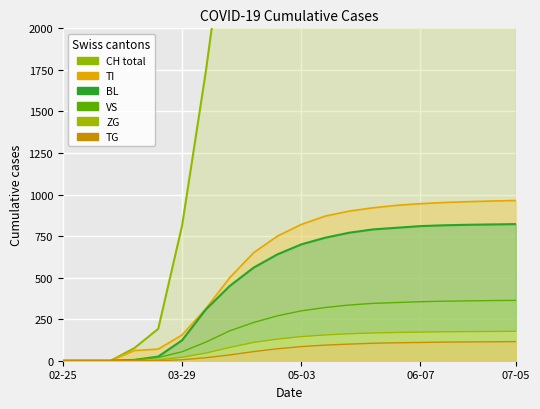

How many values in the CH series are below 4800?

10